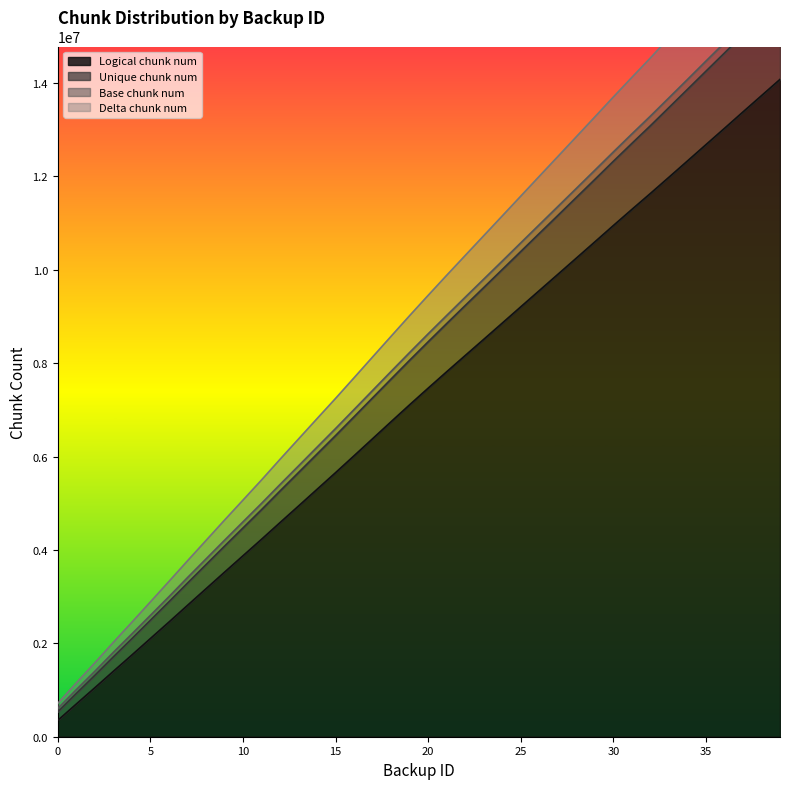

Read the Logical chunk num value at 3.

1400928